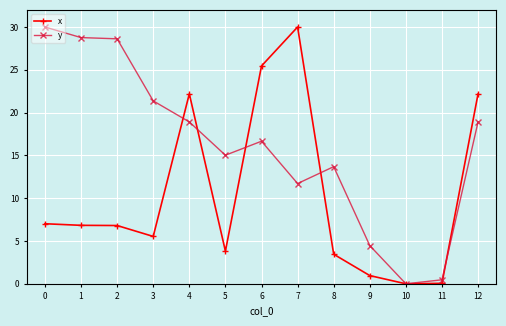

Where is y nearest to the value 15?

5